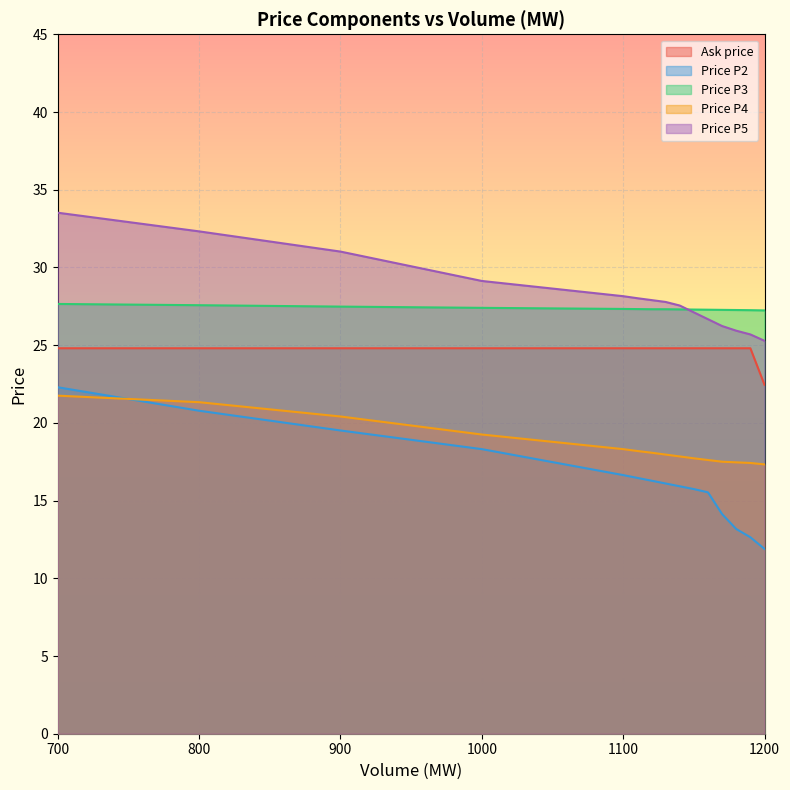

After their last crossing, which series has the higher values: Ask price or Price P4?

Ask price